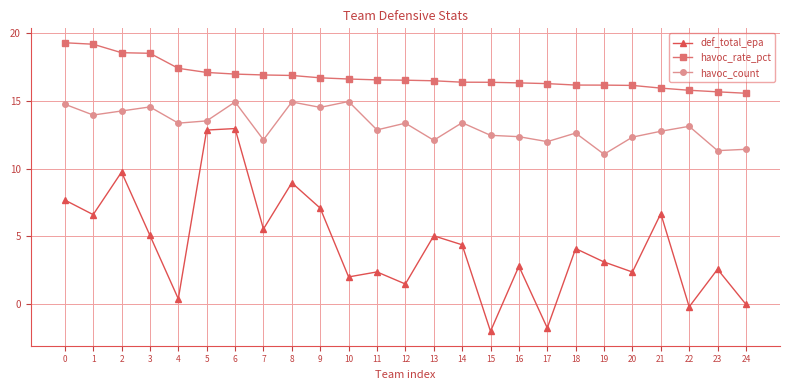

True or false: havoc_rate_pct and def_total_epa intersect in this chart.

False